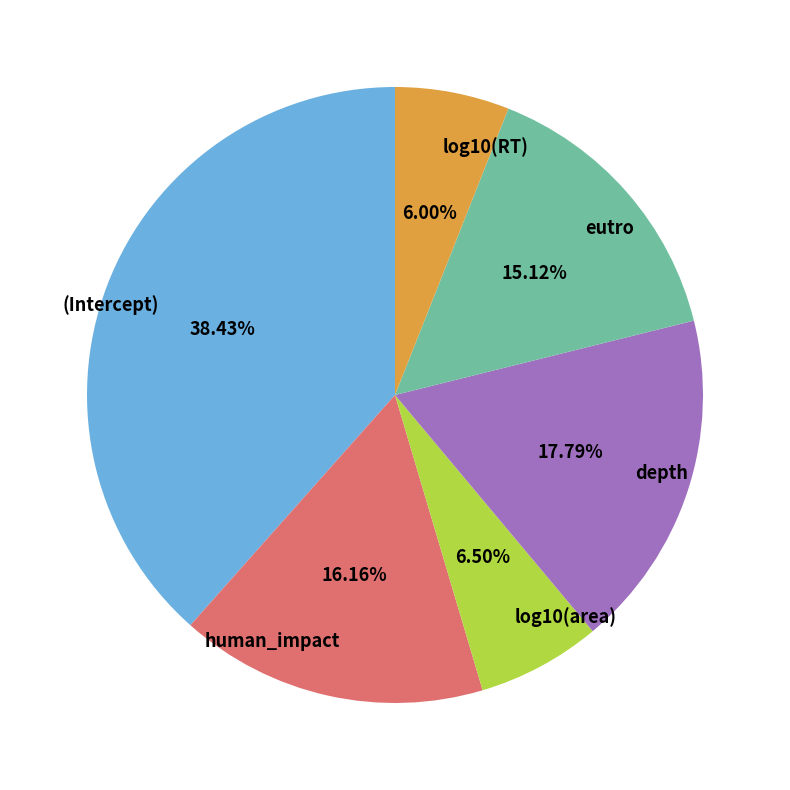

The log10(area) slice represents 1% of the pie. True or false?

False